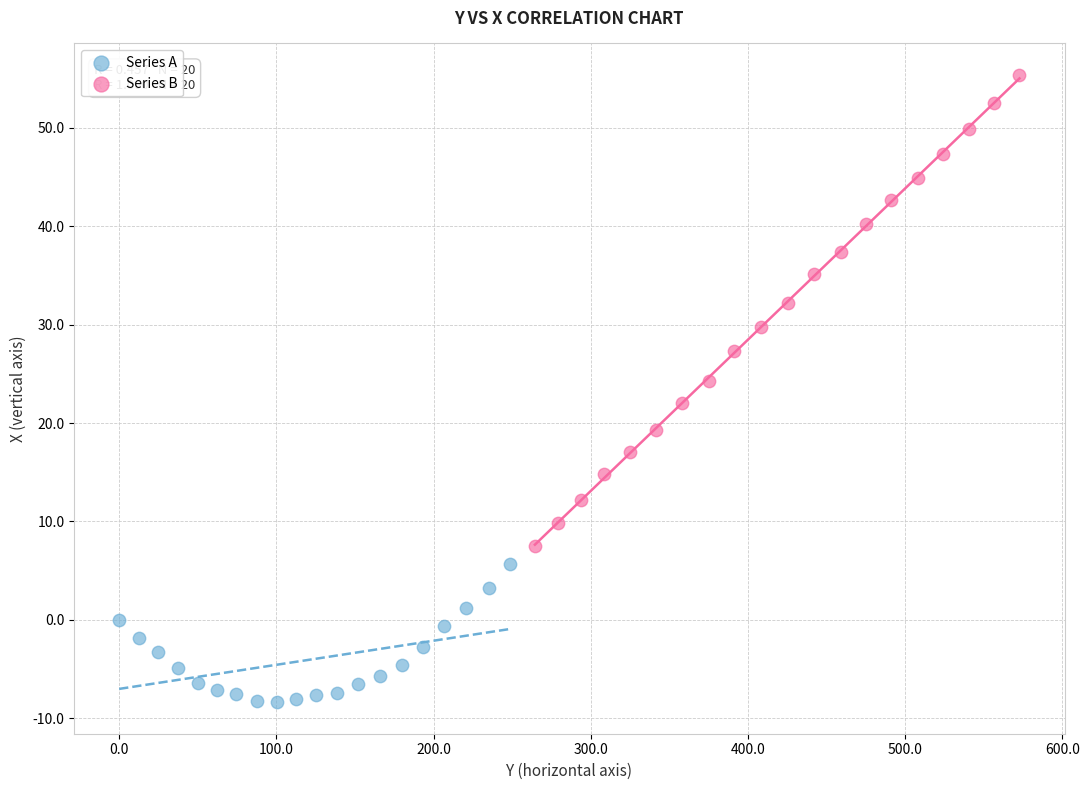

Which series contains the highest Y value?

Series B